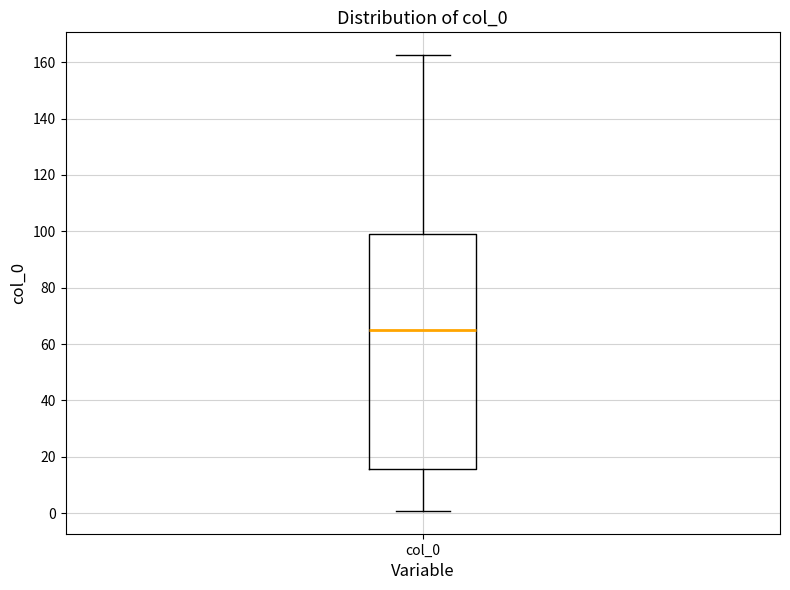

Read this box plot against the y-axis: the position of the median line, the range covered by the box, and the ends of both whiskers. The values are not printed on the chart, so give them approximately, as read against the axis.

median 64, box 16 to 100, whiskers 0 to 162